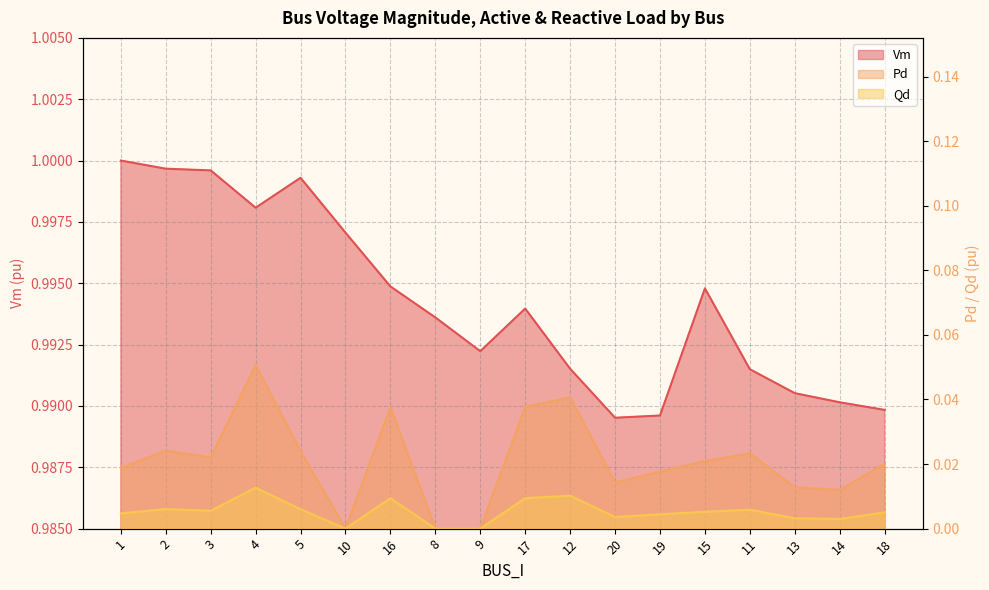

Rank the series at 12 from highest to lowest value.

Vm, Pd, Qd